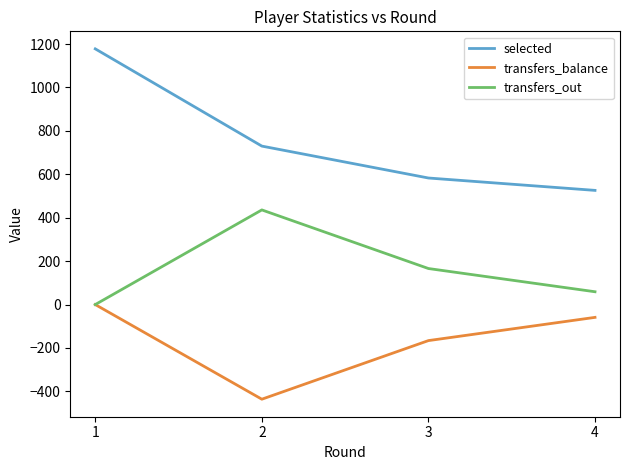

Where is transfers_out nearest to the value 218?

3